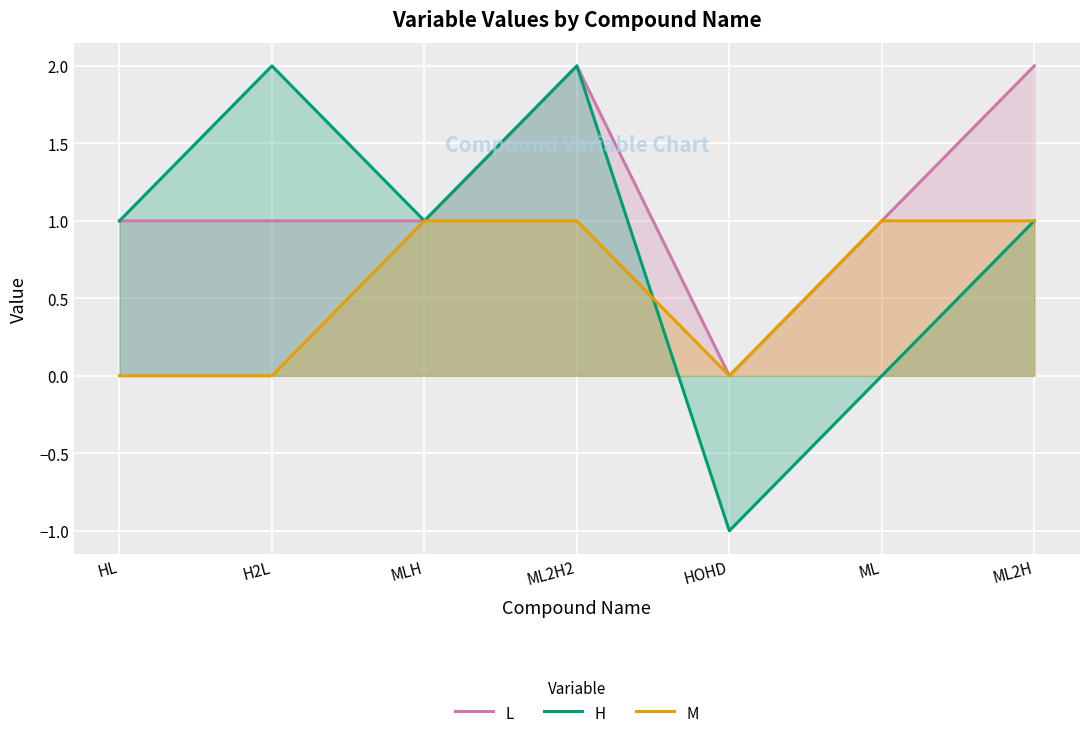

Rank the series by their average value, from highest to lowest.

L, H, M